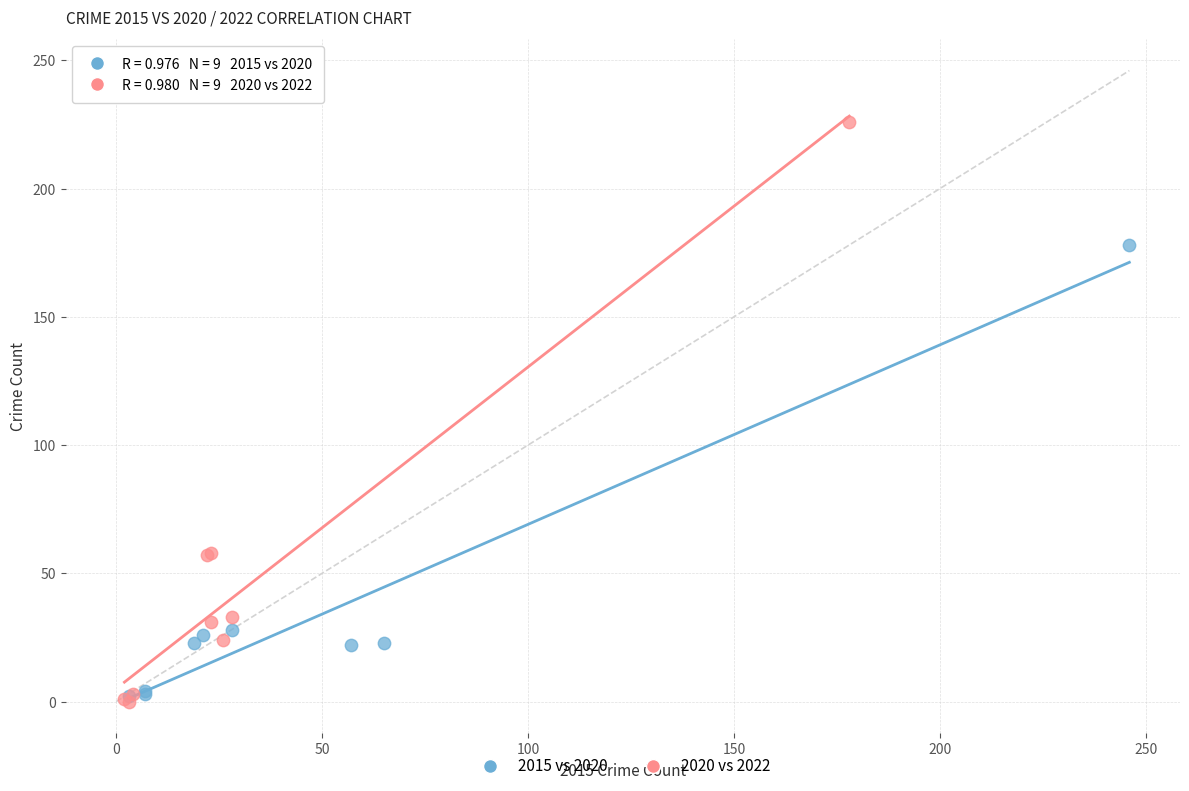

Which series contains the highest Y value?

2020 vs 2022